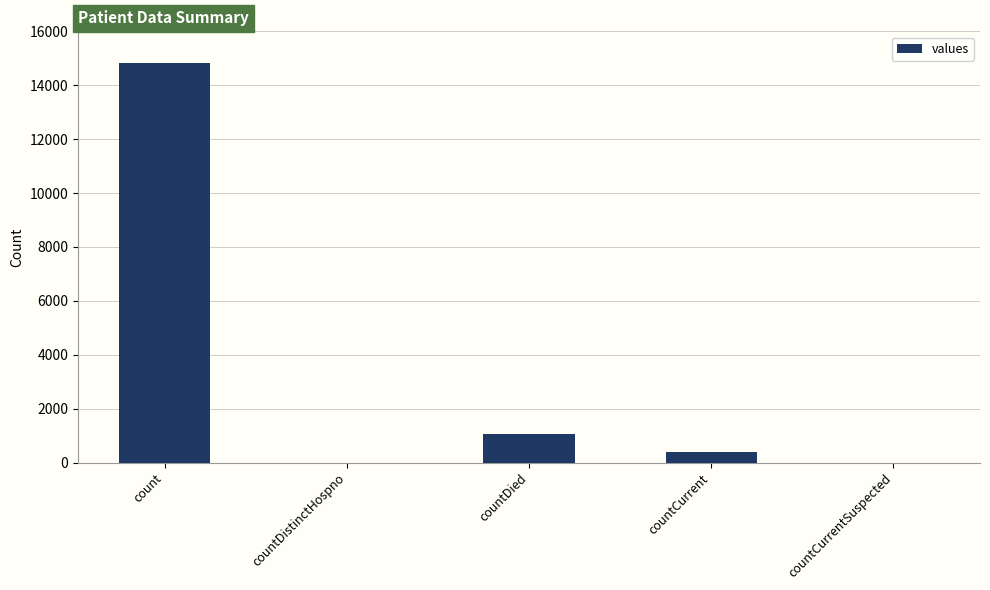

Which category has the highest value across all series?

count